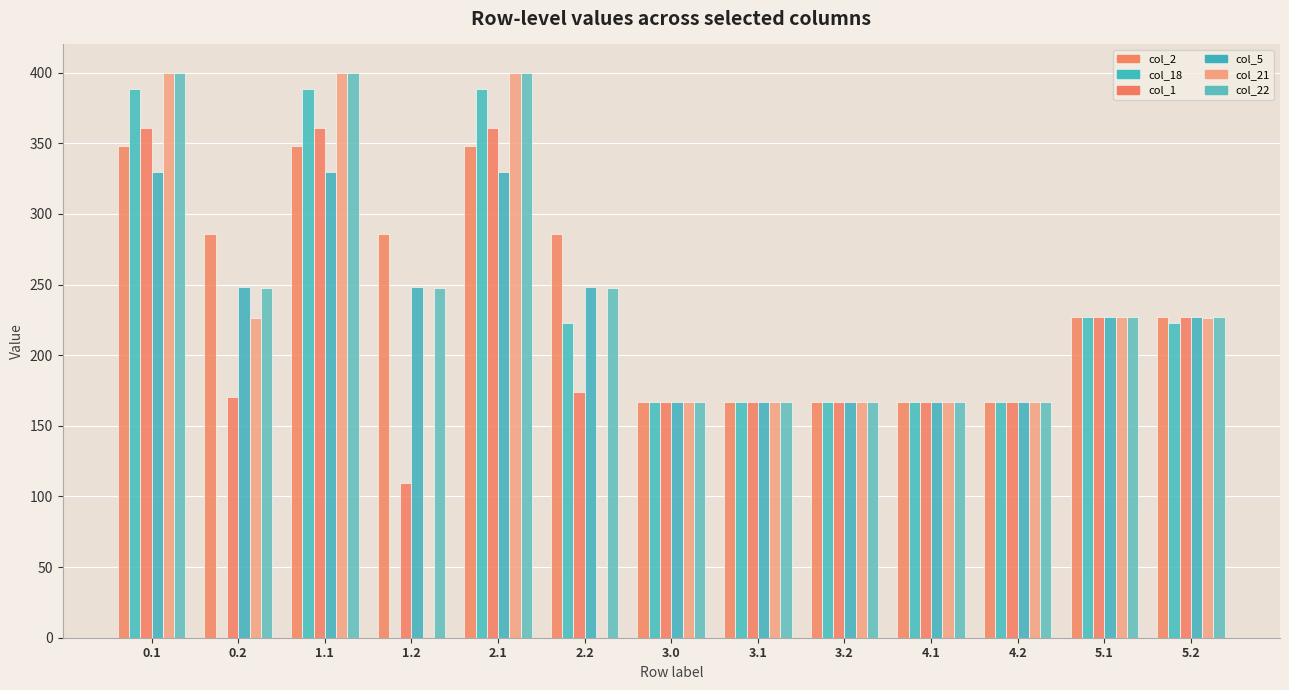

What is the difference between the col_22 values at 3.2 and 5.2?

60.0